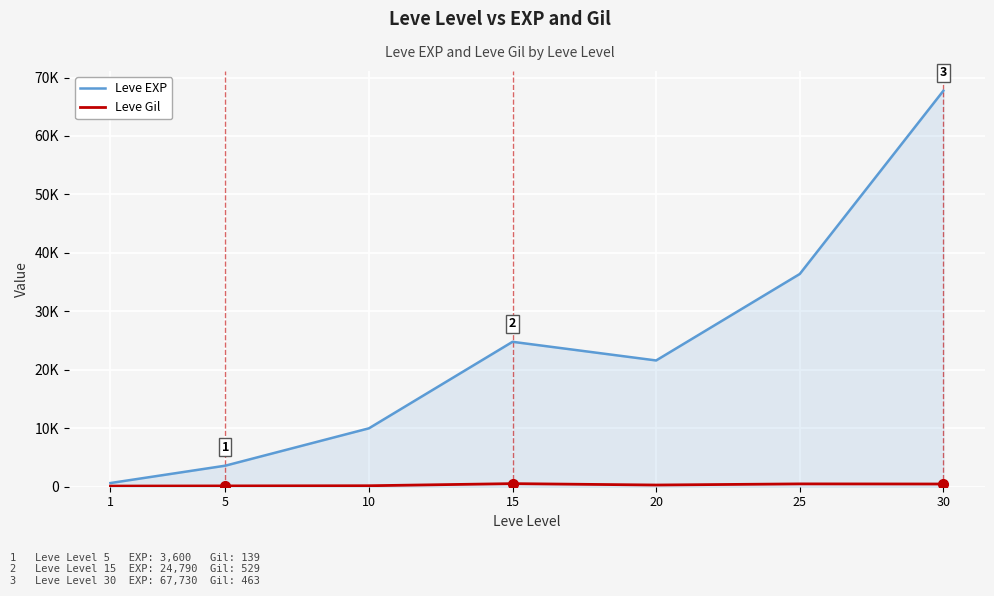

True or false: Leve Gil and Leve EXP intersect in this chart.

False